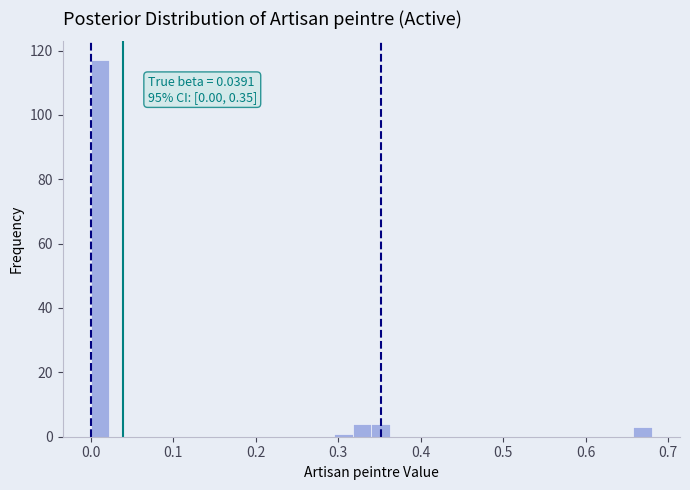

Around what value on the x-axis is the tallest bar? Give the approximate position of its centre, as read against the axis.

0.01